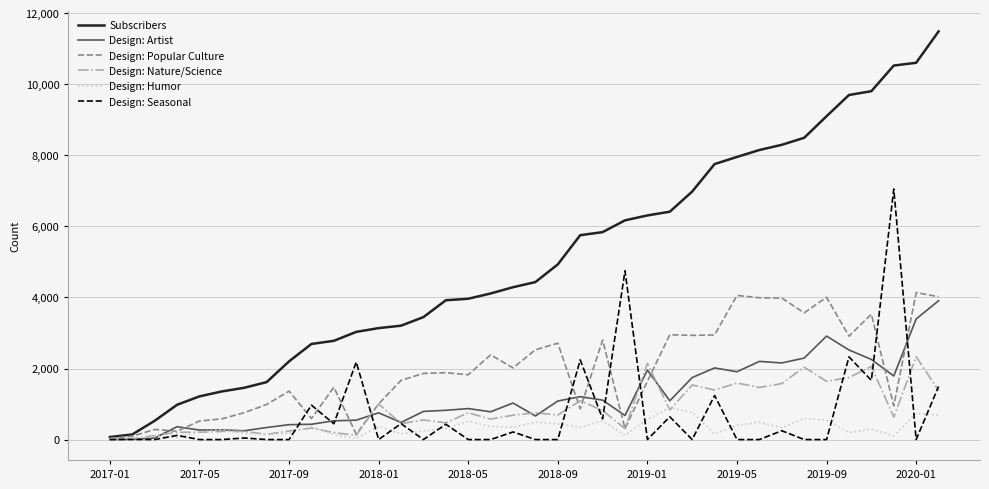

How many distinct data groups are displayed?

6